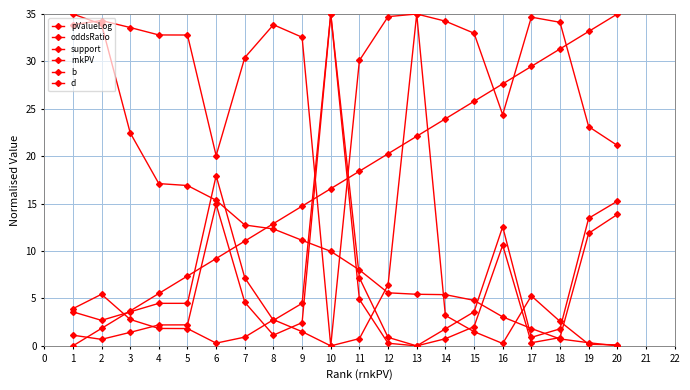

Does the chart have visible grid lines?

Yes